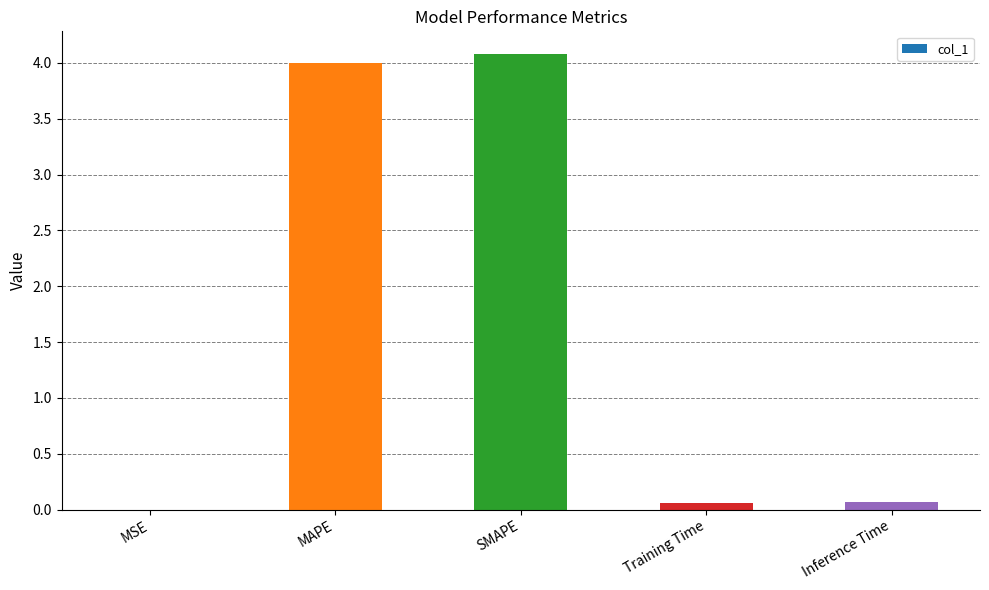

What is the sum of the values at MAPE and SMAPE?

8.1